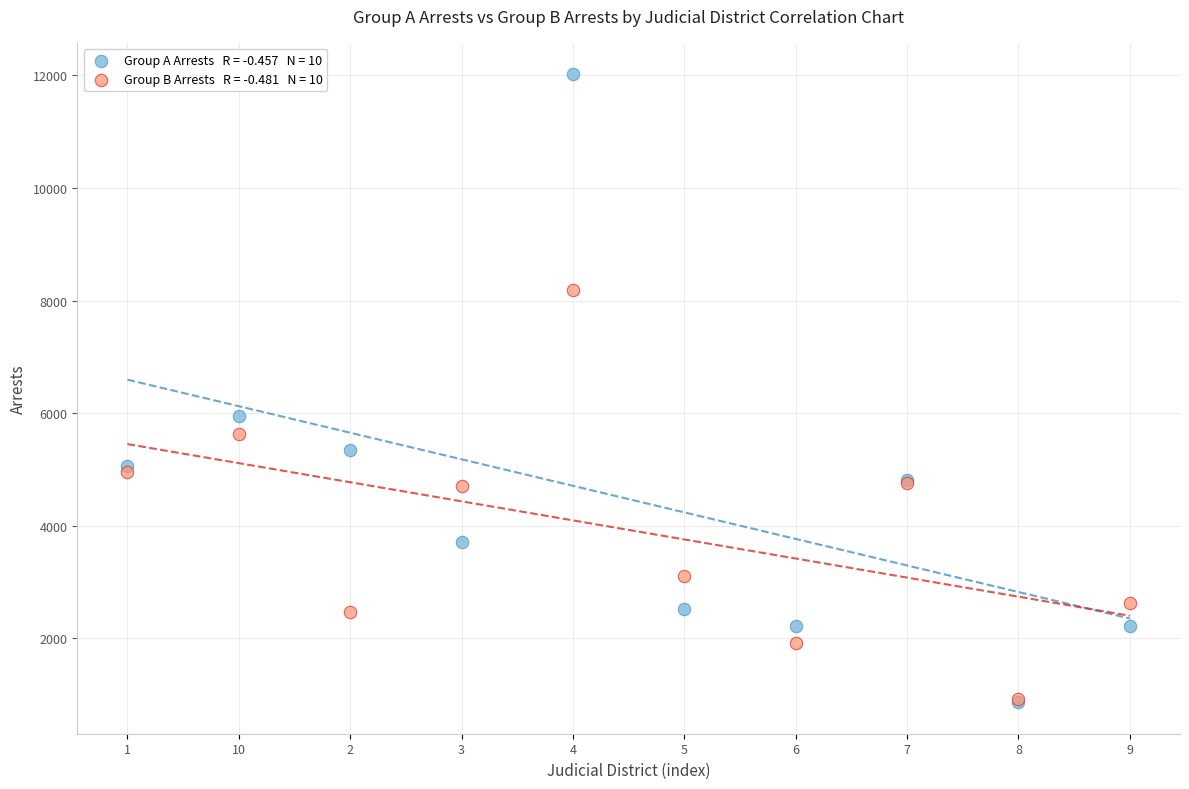

Across all series, what Y value is closest to 6441?

5941